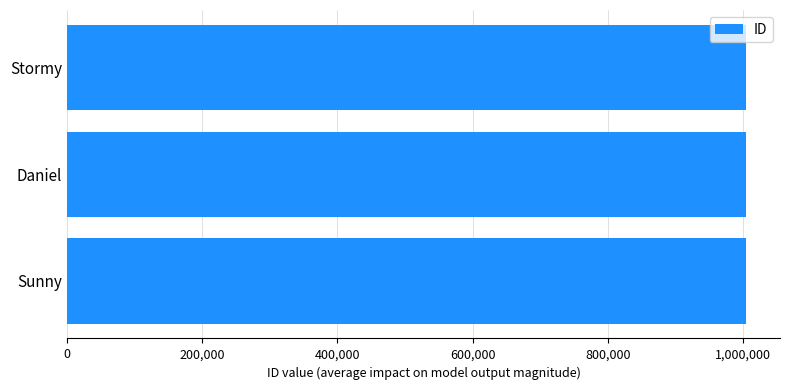

What is the approximate value at Stormy?

1004161